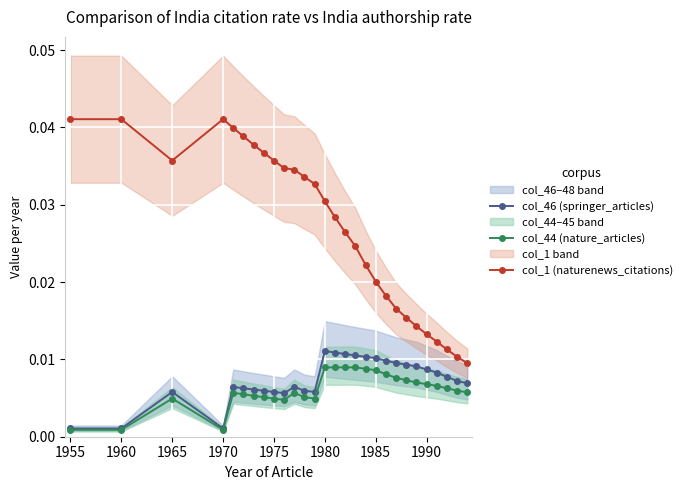

Rank the series by their maximum value, from lowest to highest.

col_44 (nature_articles), col_46 (springer_articles), col_1 (naturenews_citations)